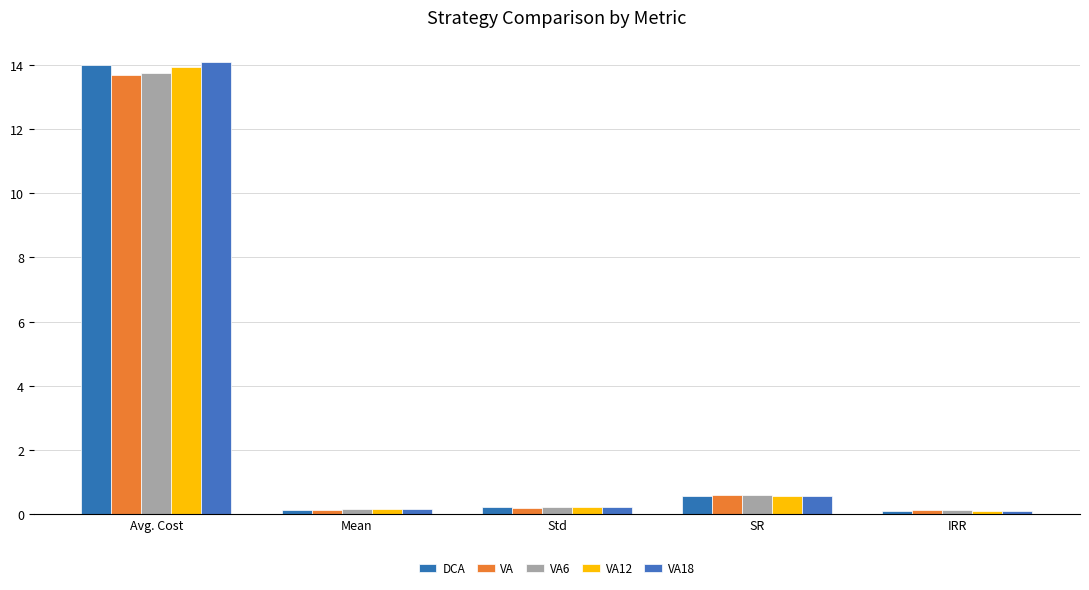

Reading left to right, extract all data points from this chart.

DCA: 14.0	0.1	0.2	0.5	0.1
VA: 13.7	0.1	0.2	0.6	0.1
VA6: 13.8	0.1	0.2	0.6	0.1
VA12: 13.9	0.1	0.2	0.6	0.1
VA18: 14.1	0.1	0.2	0.6	0.1